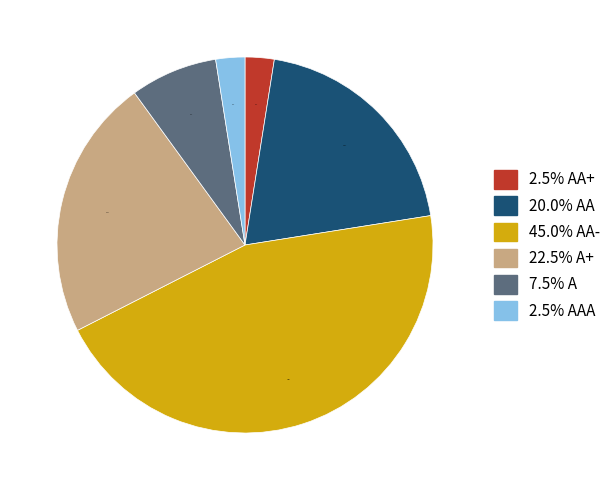

To the nearest percent, what is the difference between the largest and smallest slice percentages?

42%